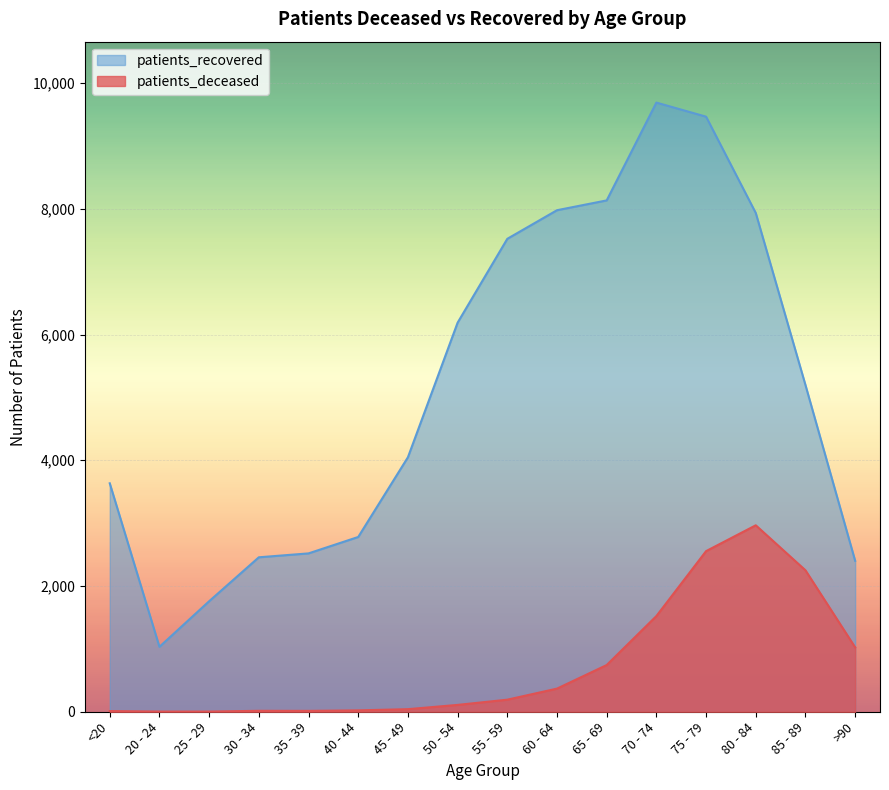

List the labels in order of patients_recovered value, largest first.

70 - 74, 75 - 79, 65 - 69, 60 - 64, 80 - 84, 55 - 59, 50 - 54, 85 - 89, 45 - 49, <20, 40 - 44, 35 - 39, 30 - 34, >90, 25 - 29, 20 - 24